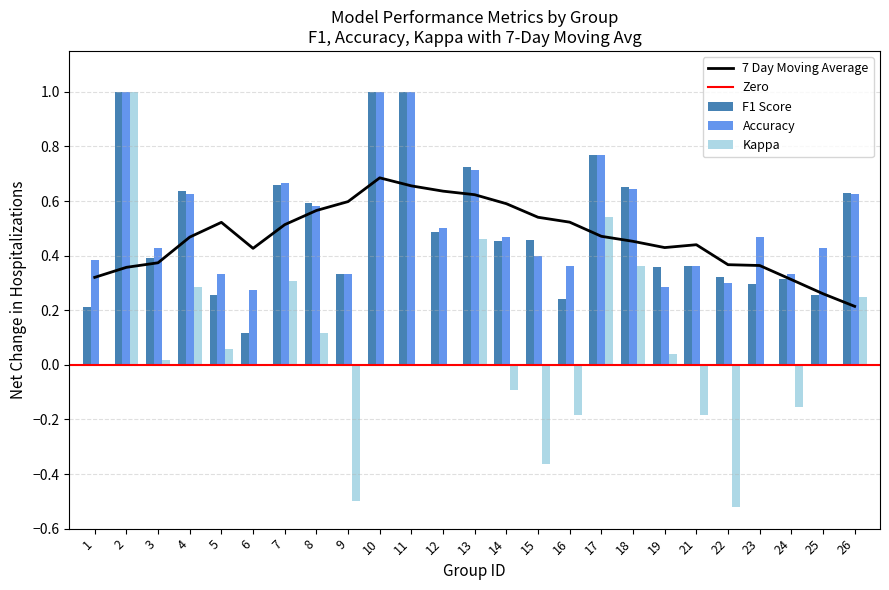

What is the value of the accuracy bar at the 1st from the left?

0.4